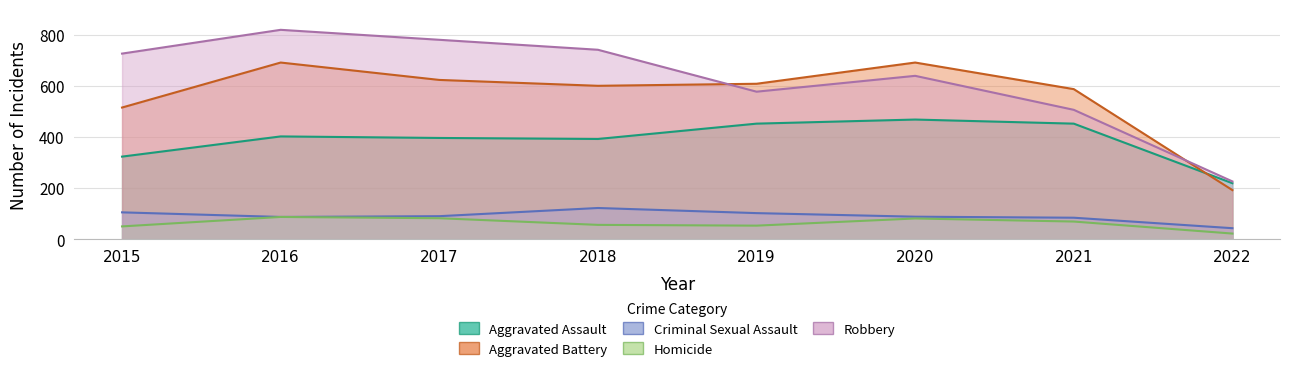

Rank the series at 2018 from lowest to highest value.

Homicide, Criminal Sexual Assault, Aggravated Assault, Aggravated Battery, Robbery